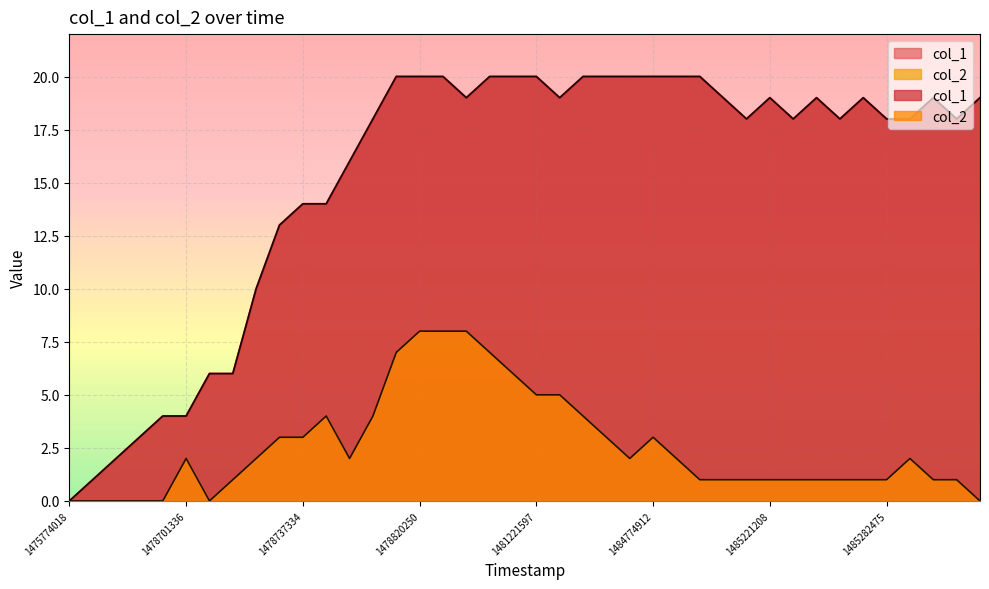

What is the difference between the highest and lowest values at 1478737334?

11